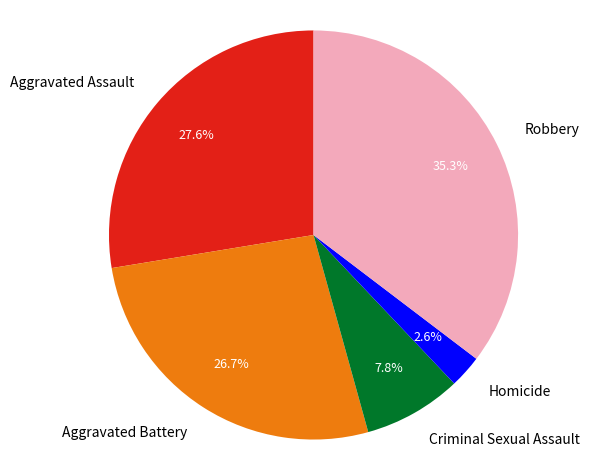

How many segments does this pie chart have?

5